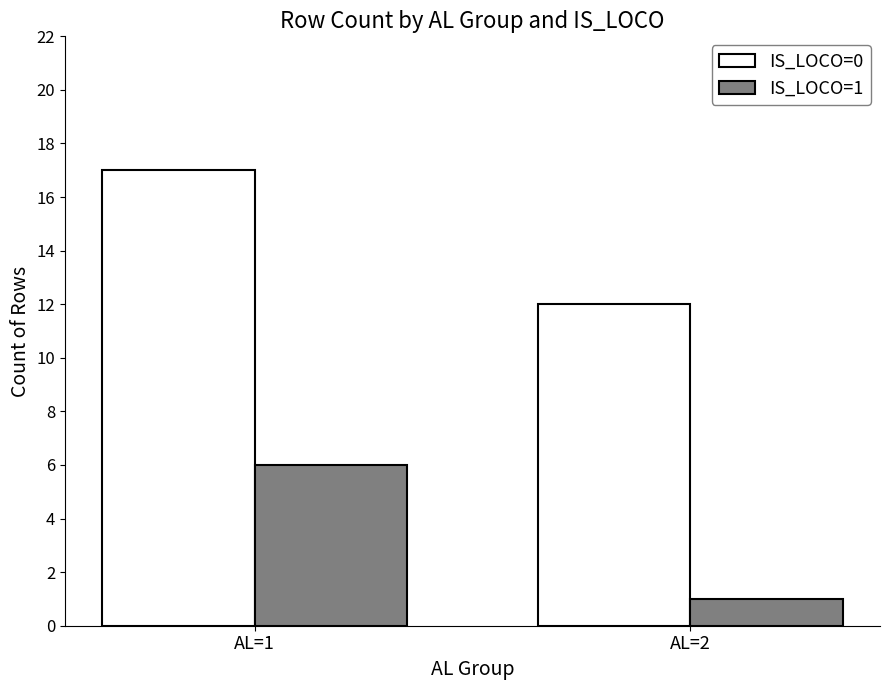

What is the difference between the highest and lowest values at AL=2?

11